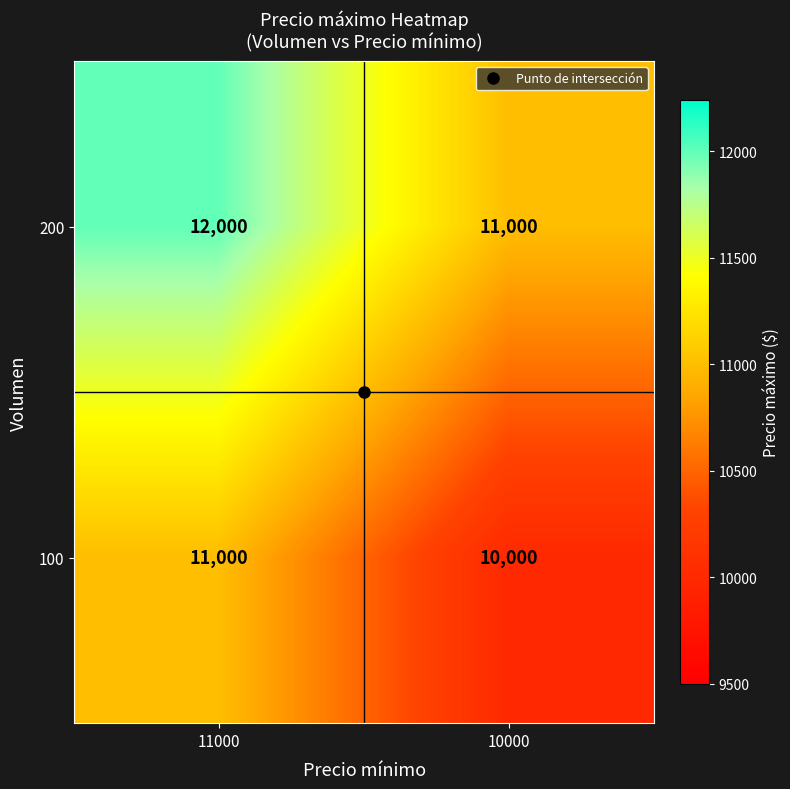

At 10000, list the series in order from smallest to largest.

100, 200